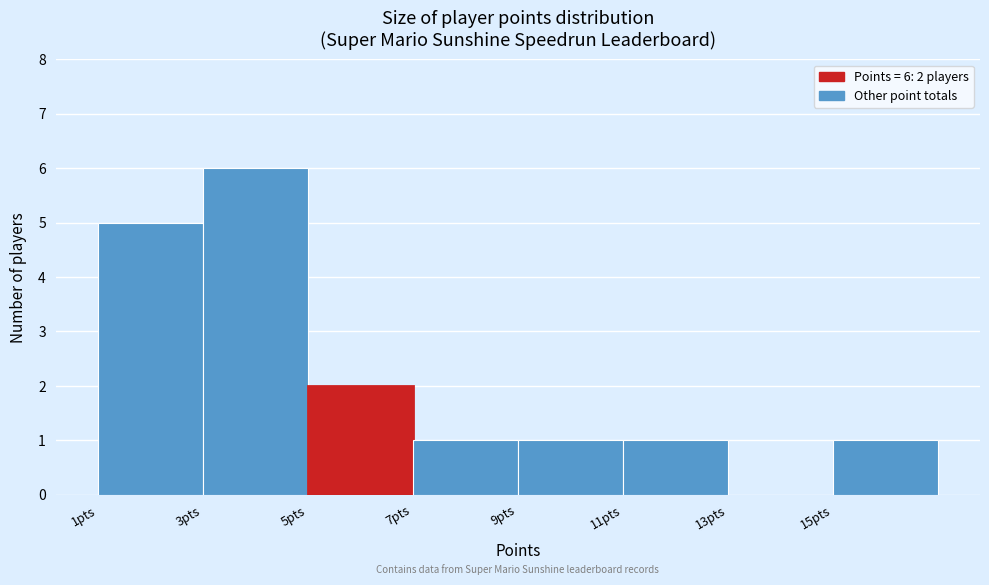

Which range on the x-axis has the tallest bar?

3 to 5